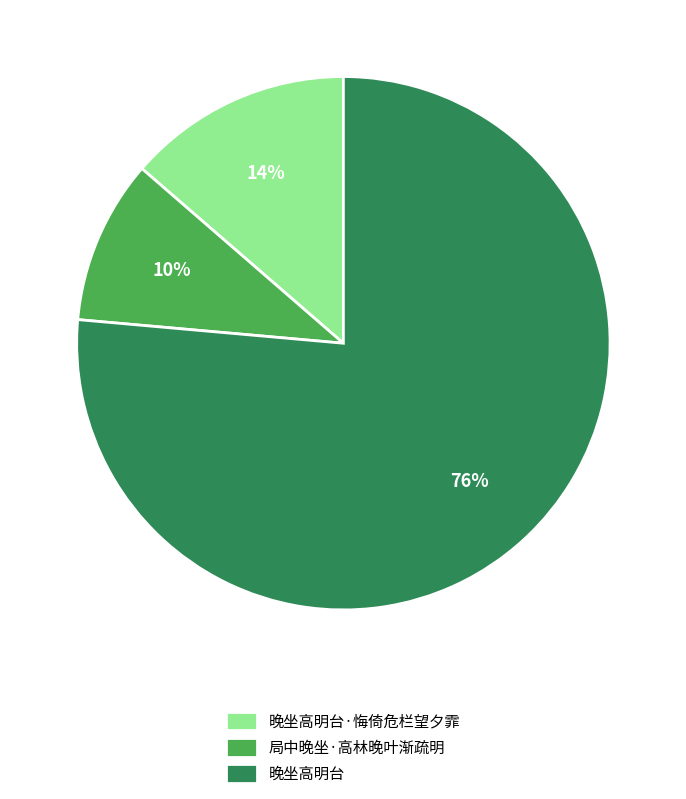

How many segments does this pie chart have?

3